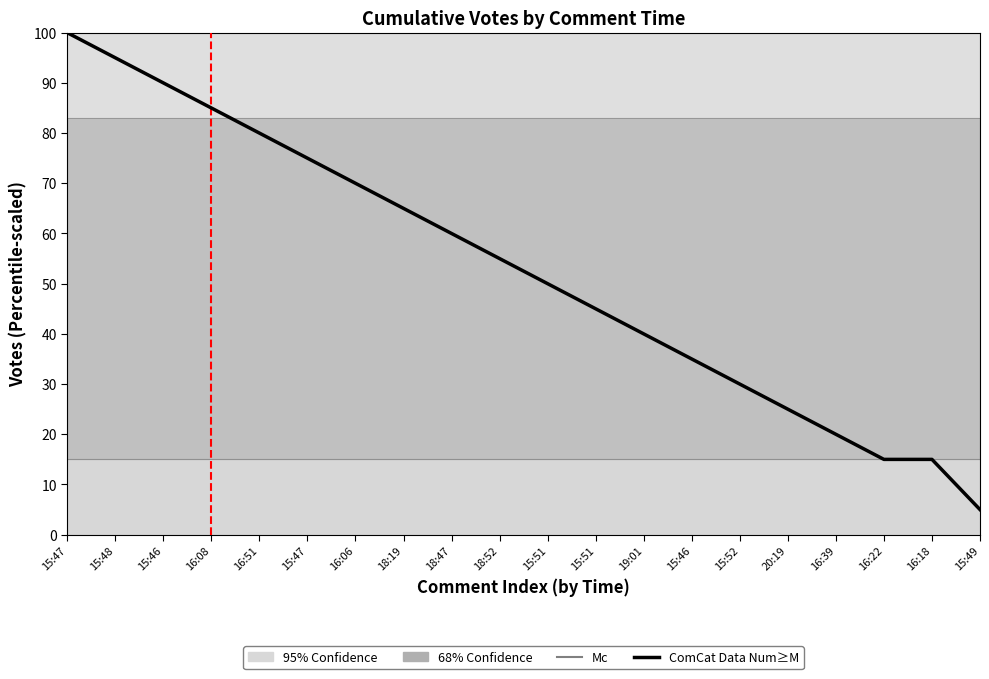

Which category has the lowest value across all series?

15:49